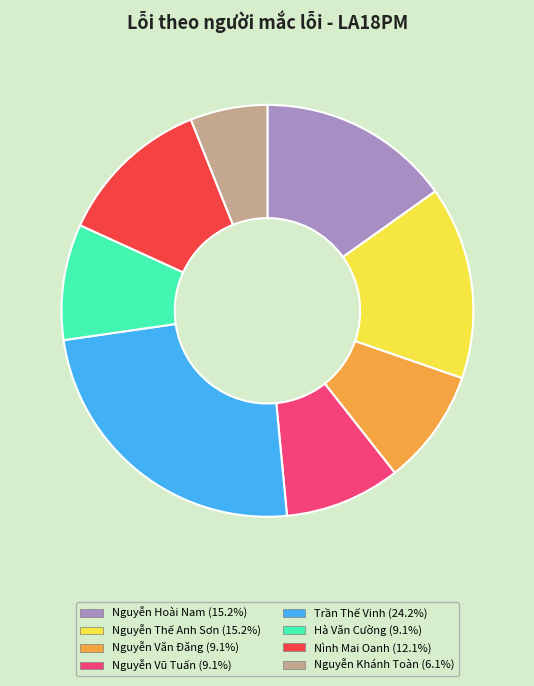

Which slice is the smallest?

Nguyễn Khánh Toàn